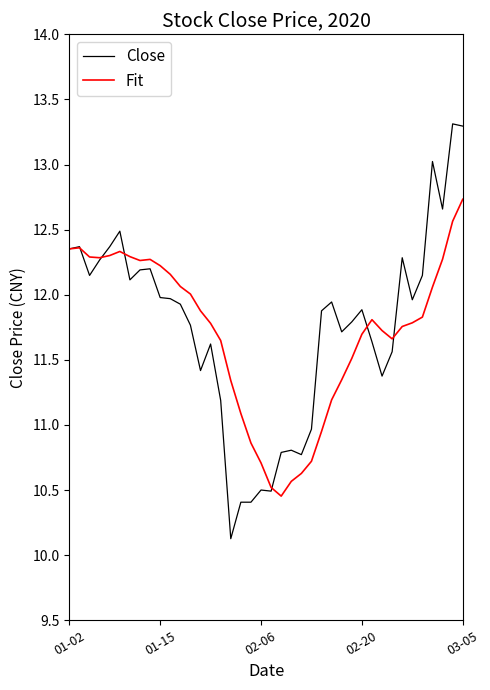

Which series has the widest spread of values?

Close